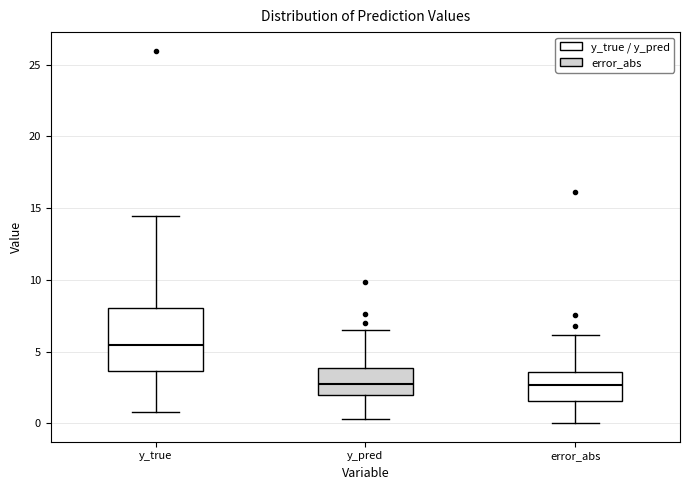

Reading left to right, transcribe this box plot: for each box, give where its median line is, the range the box spans, and where its two whiskers end, as read against the y-axis. The values are not printed on the chart, so give them approximately, as read against the axis.

y_true: median 5.5, box 3.5 to 8.0, whiskers 1.0 to 14.5
y_pred: median 3.0, box 2.0 to 4.0, whiskers 0.5 to 6.5
error_abs: median 2.5, box 1.5 to 3.5, whiskers 0.0 to 6.0